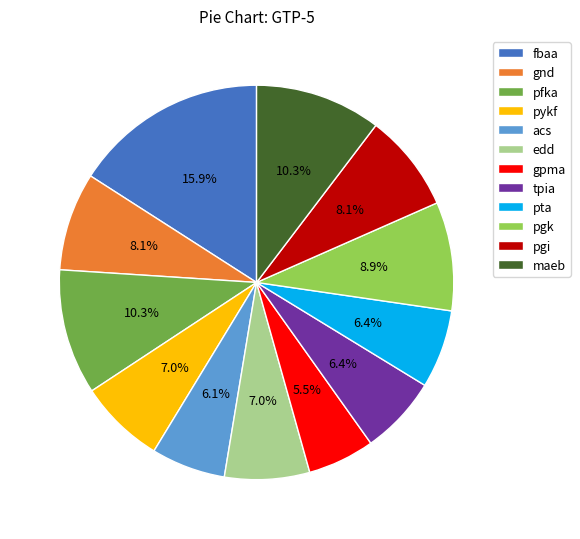

What percentage is the fbaa slice, to the nearest percent?

16%